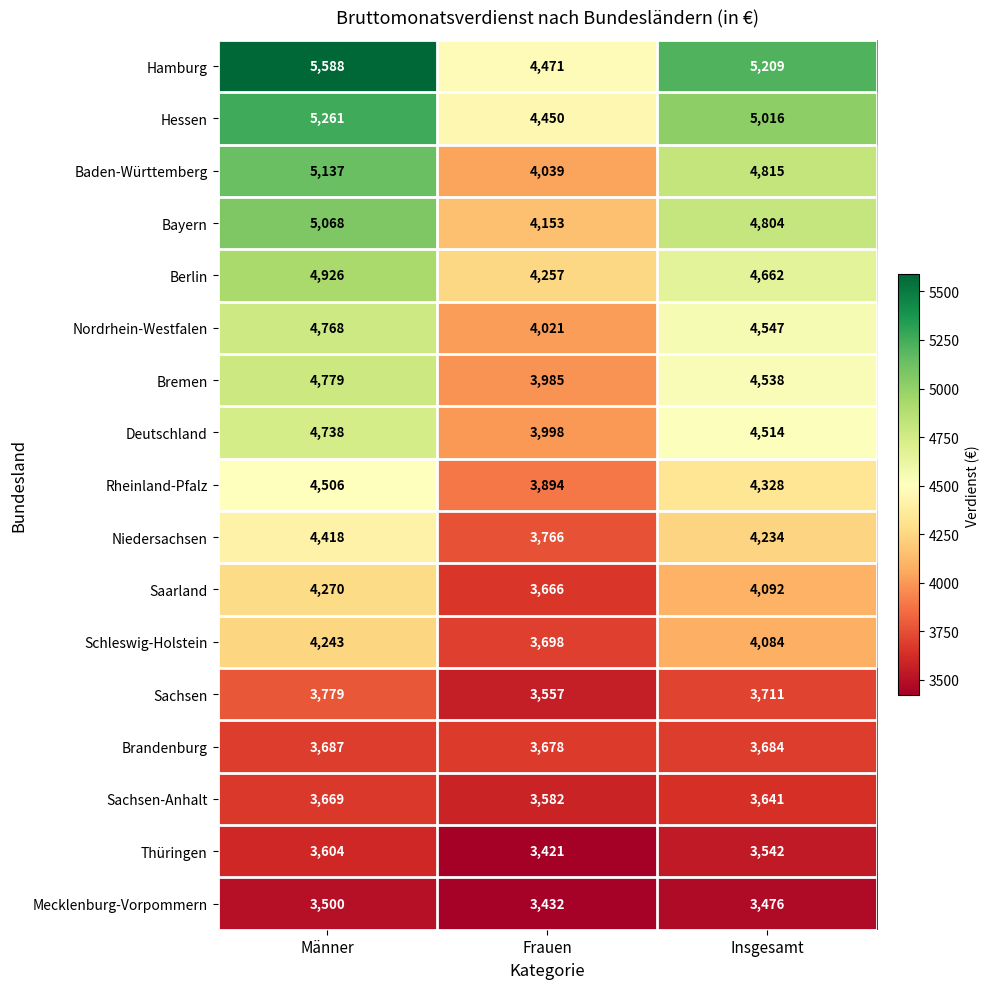

What is the total value across all series at Männer?

75941